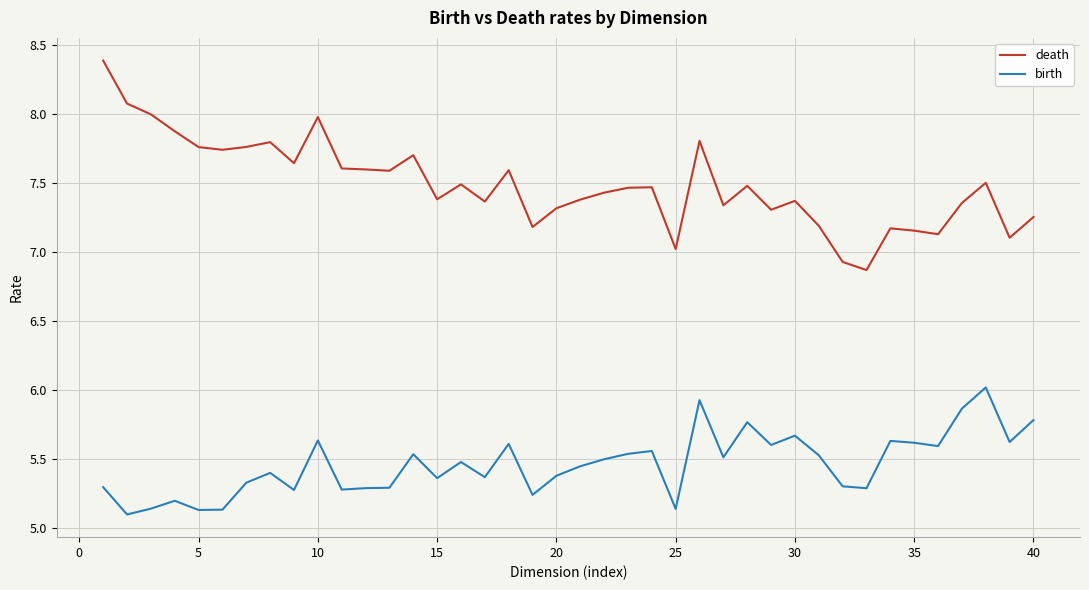

What is the difference between the second highest and minimum values in the birth series?

0.8